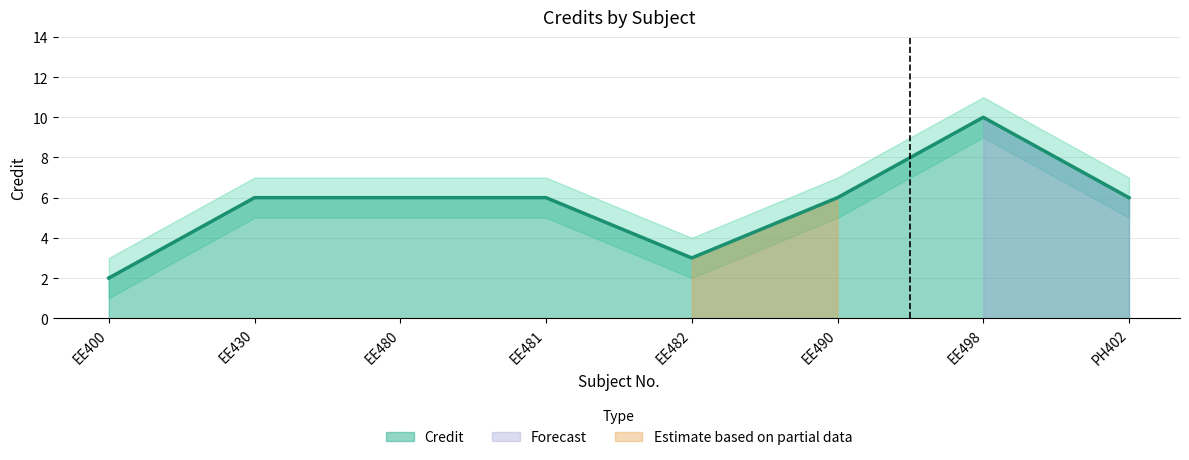

True or false: Credit_lower has more than 2 points higher than both neighbors.

False